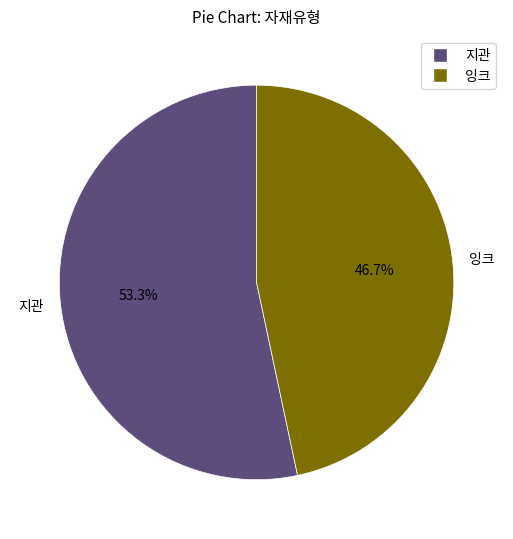

What percentage is the 잉크 slice, to the nearest percent?

47%